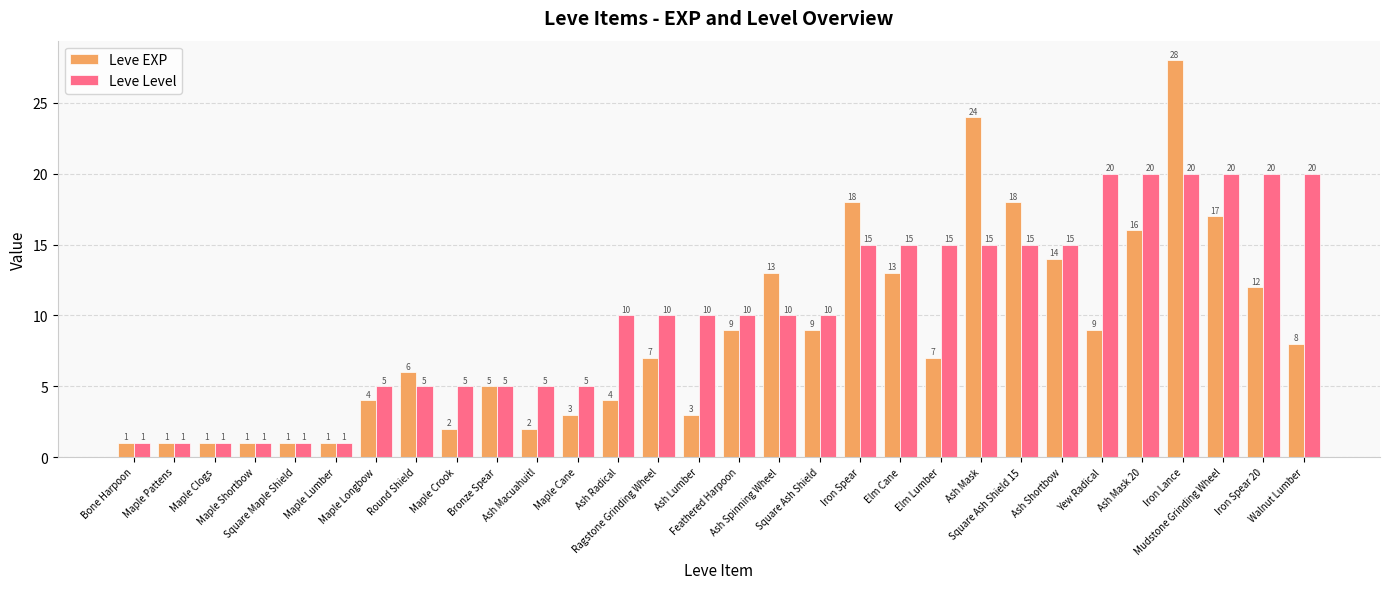

Which series has the largest total across all categories?

Leve Level